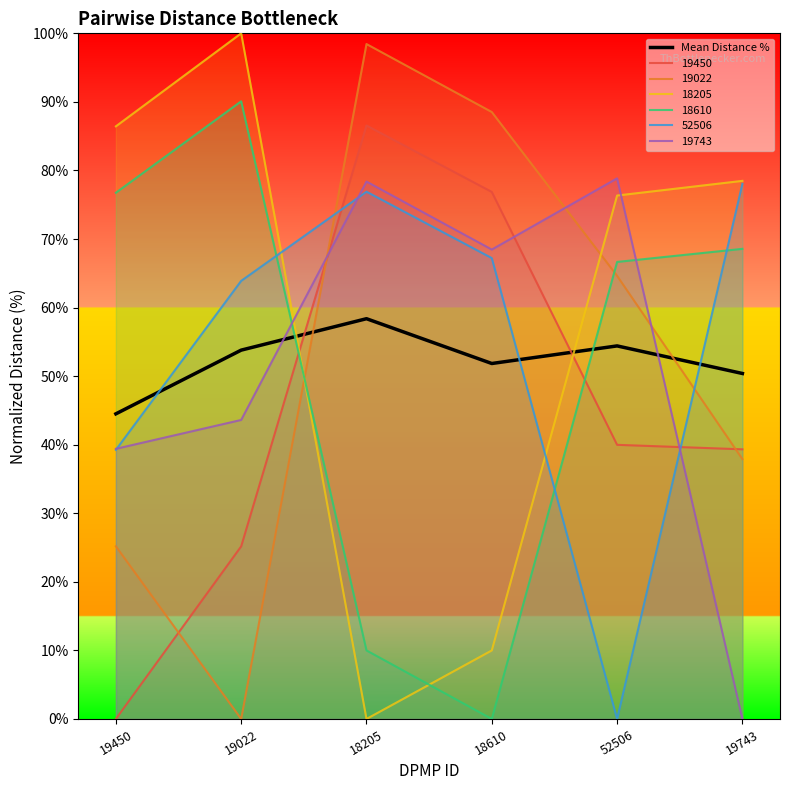

List the labels in order of value, largest first.

18205, 52506, 19022, 18610, 19743, 19450